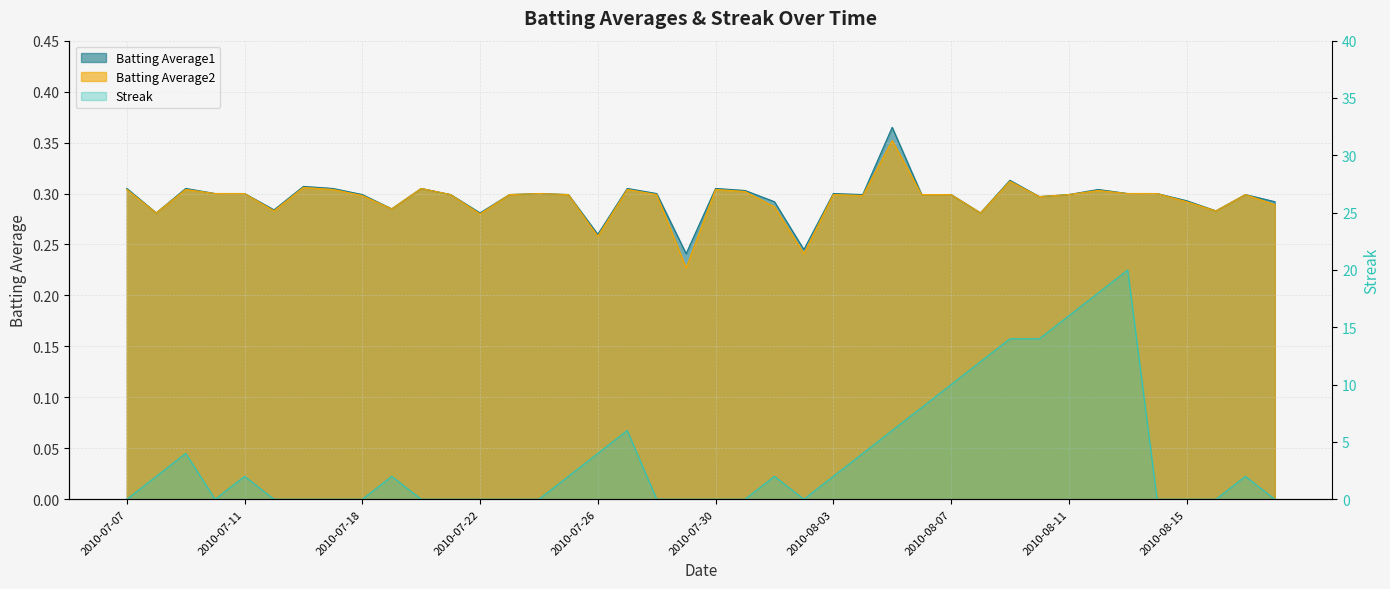

At which label is Batting Average2 closest to 0?

2010-07-29